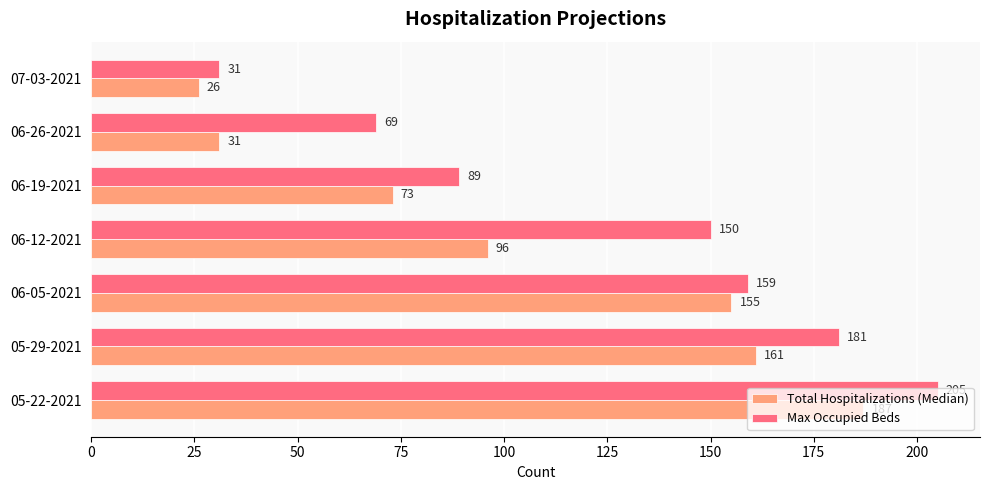

What is the average value of the Total Hospitalizations (Median) series?

104